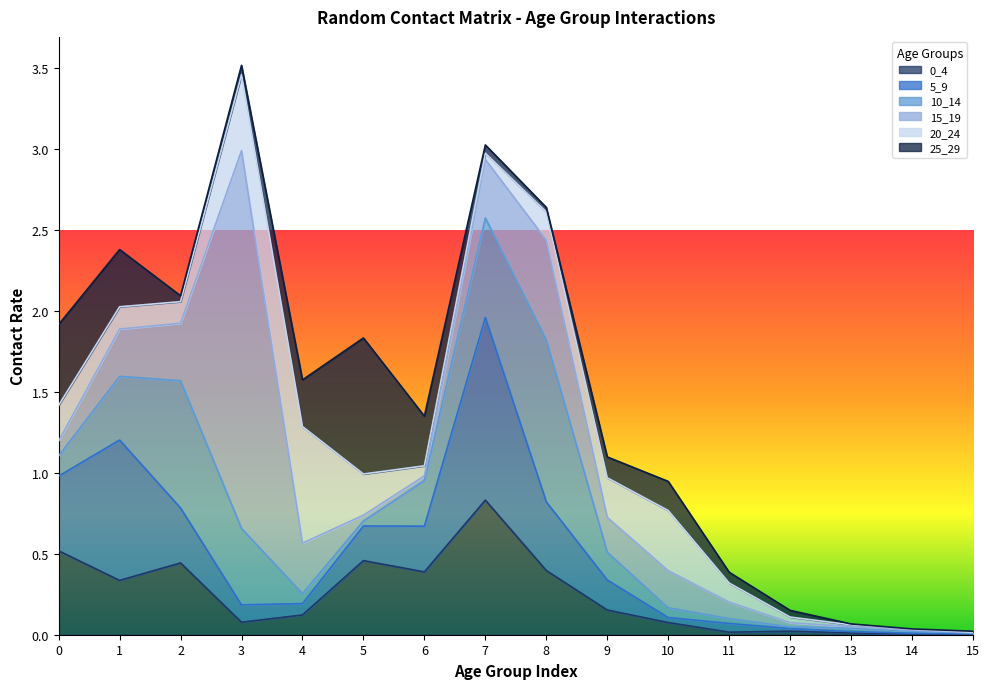

At which category is the sum across all series the highest?

3